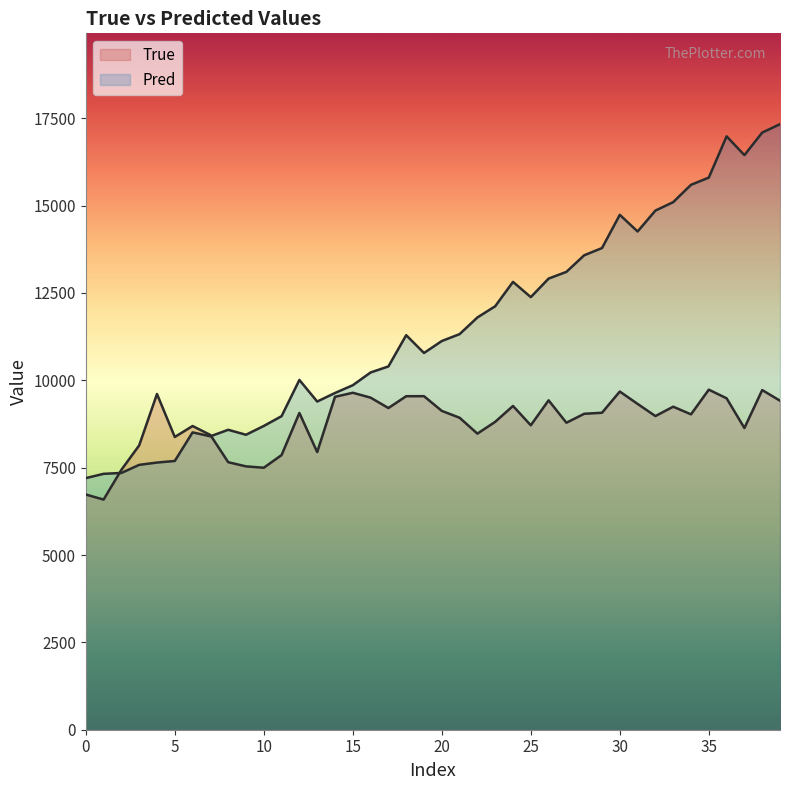

Which label corresponds to the largest value in the chart?

39